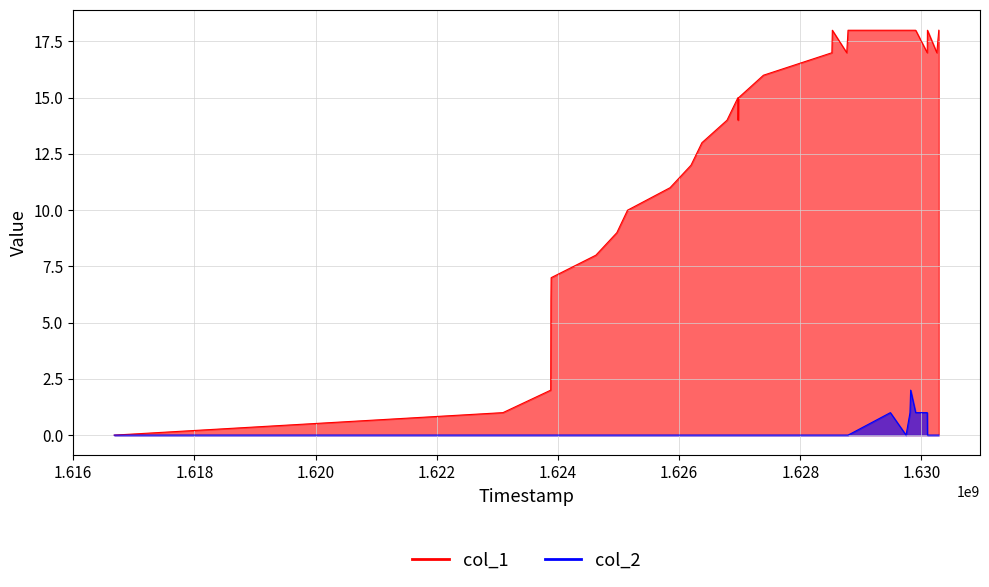

Is the value of col_1 at 27 greater than the value of col_2 at 14?

Yes